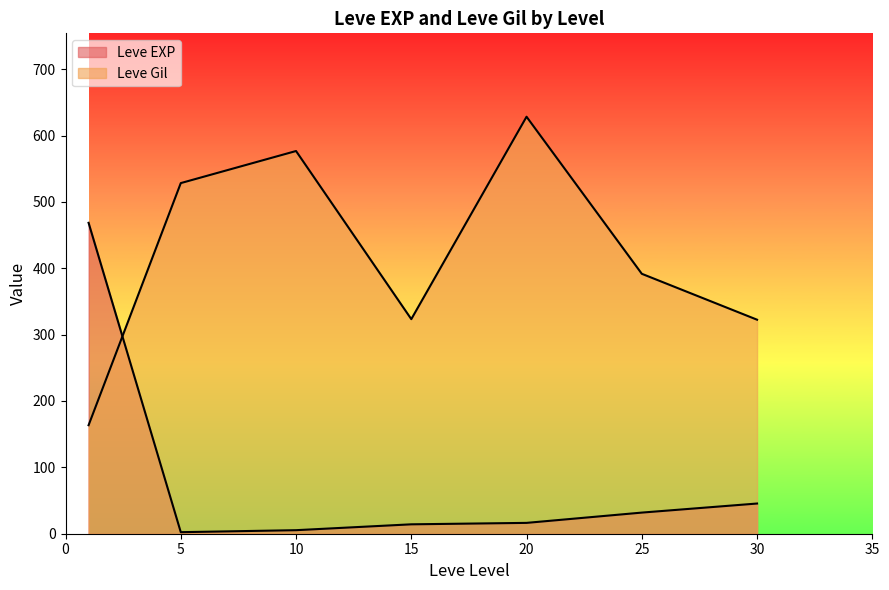

How many lines are shown in the chart?

2